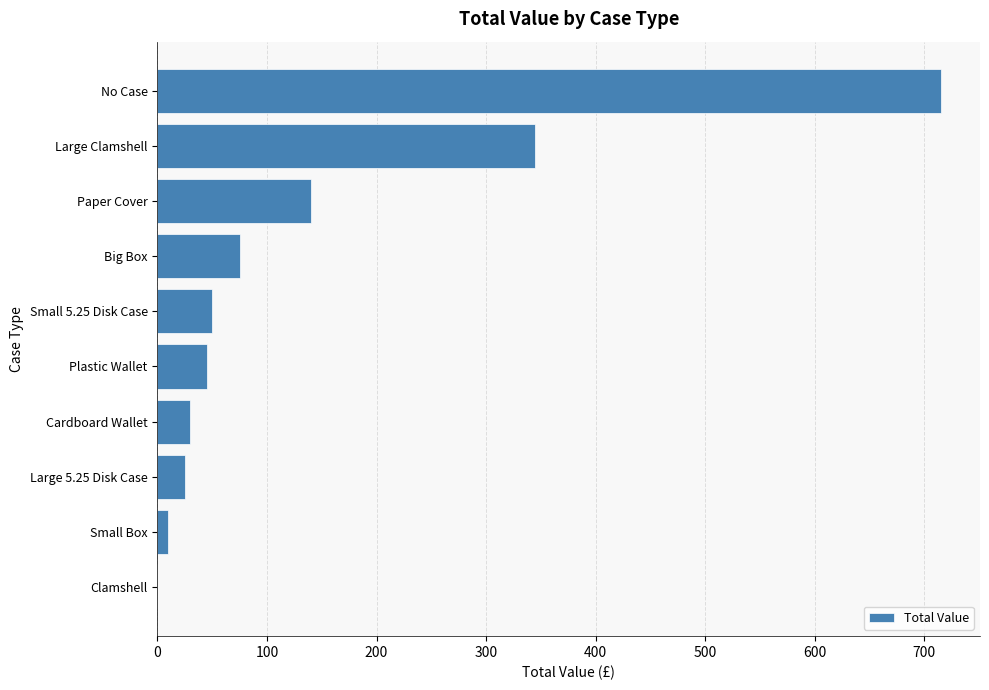

What is the sum of the values at Large Clamshell and Cardboard Wallet?

375